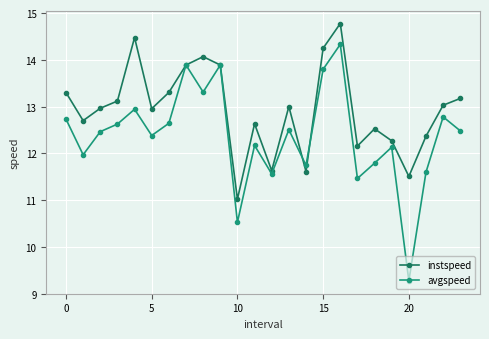

Which series has the largest range (max minus min)?

avgspeed